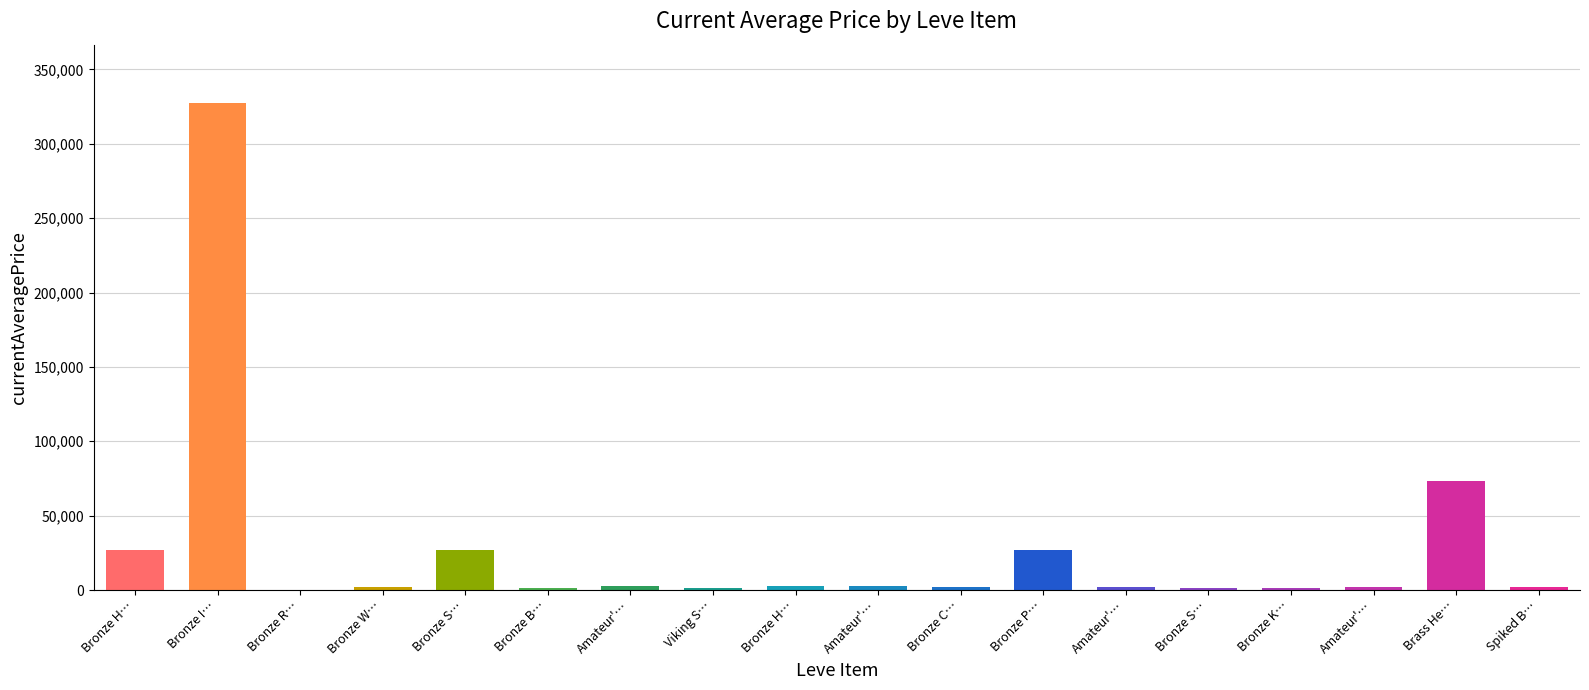

True or false: the data shows 73344.3 at Brass He….

True